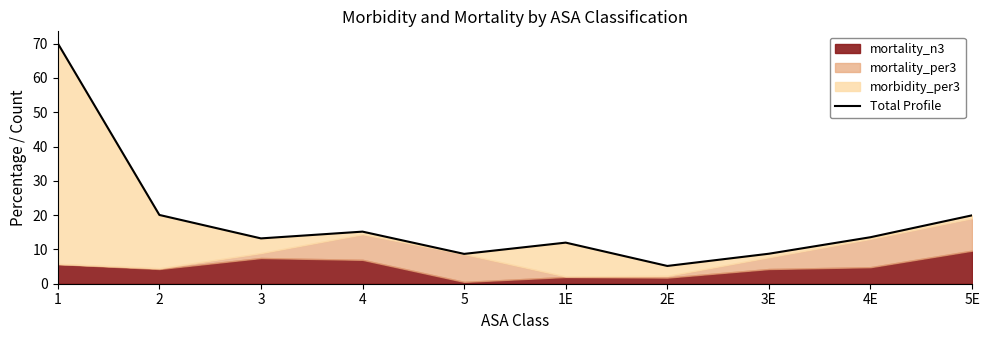

Between 4 and 1E, which is larger?

4